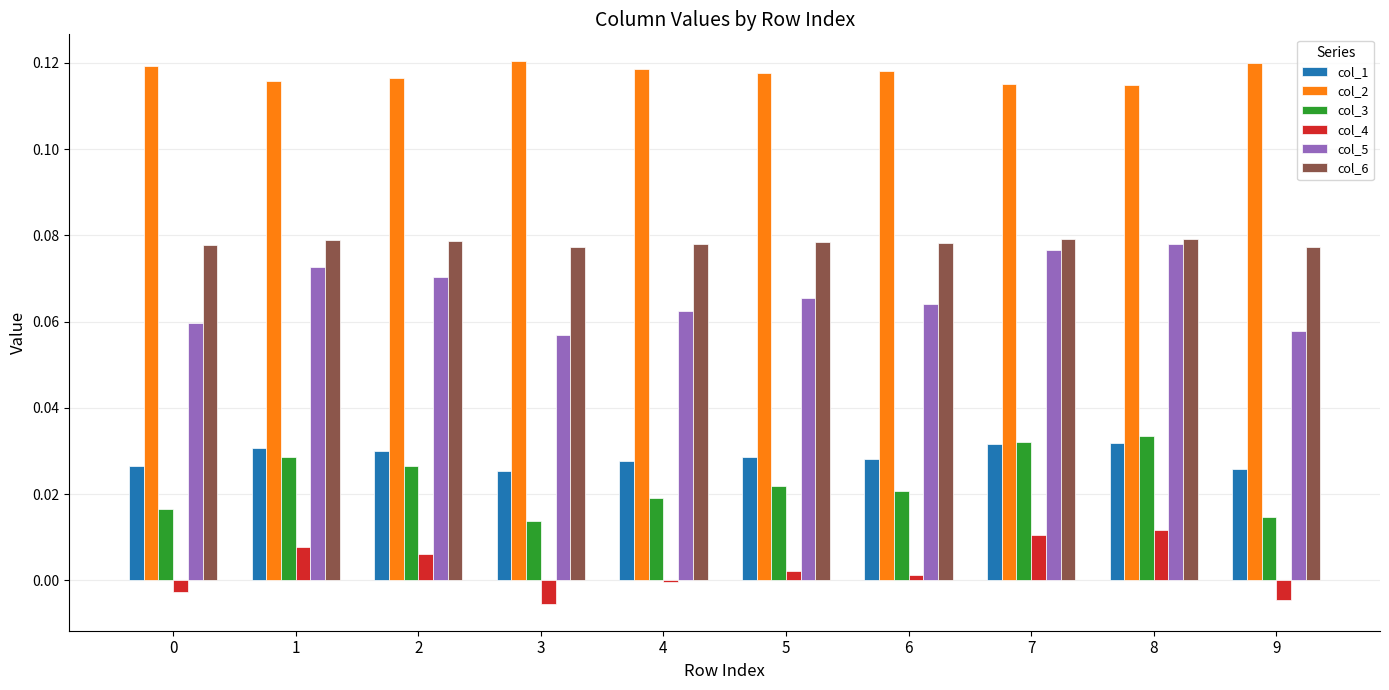

Is the value of col_3 at 1 greater than the value of col_4 at 8?

Yes